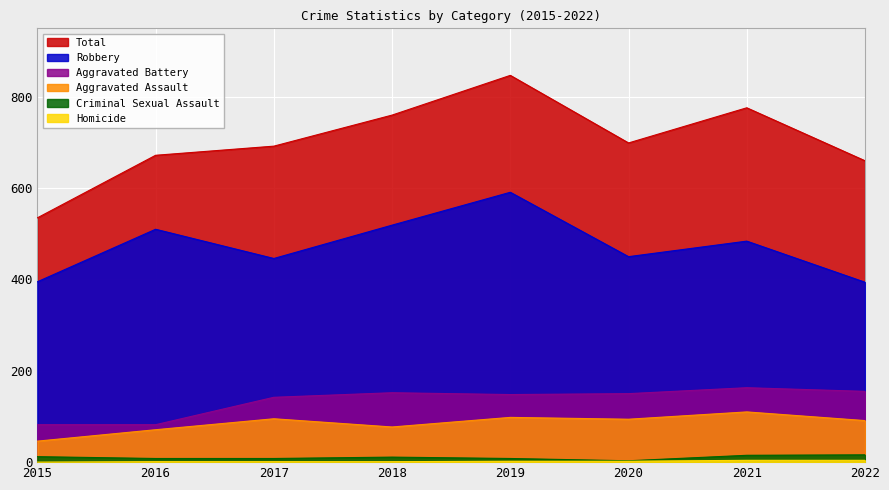

At how many categories does at least one series exceed 586?

7